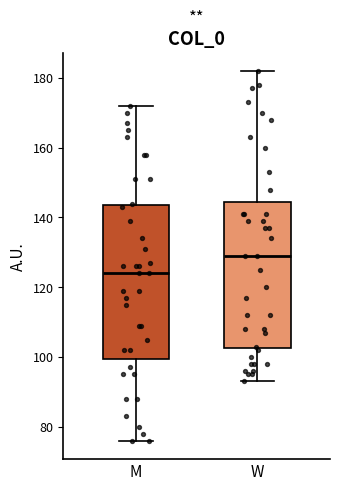

Comparing the boxes themselves (not the whiskers), which one is the tallest?

M